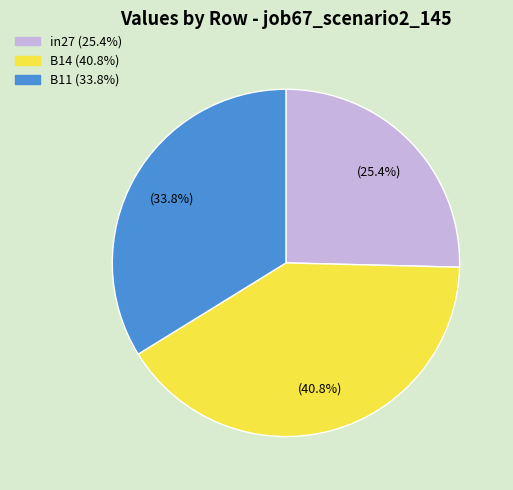

How many segments does this pie chart have?

3